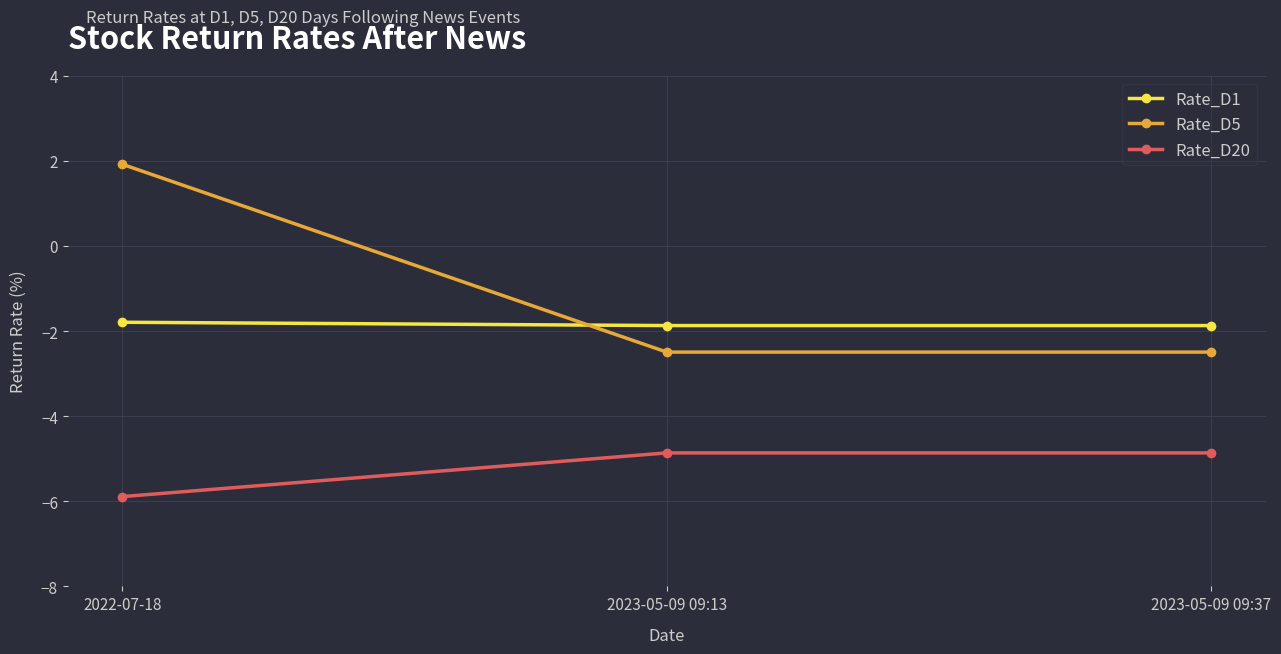

At 2023-05-09 09:37, list the series in order from largest to smallest.

Rate_D1, Rate_D5, Rate_D20